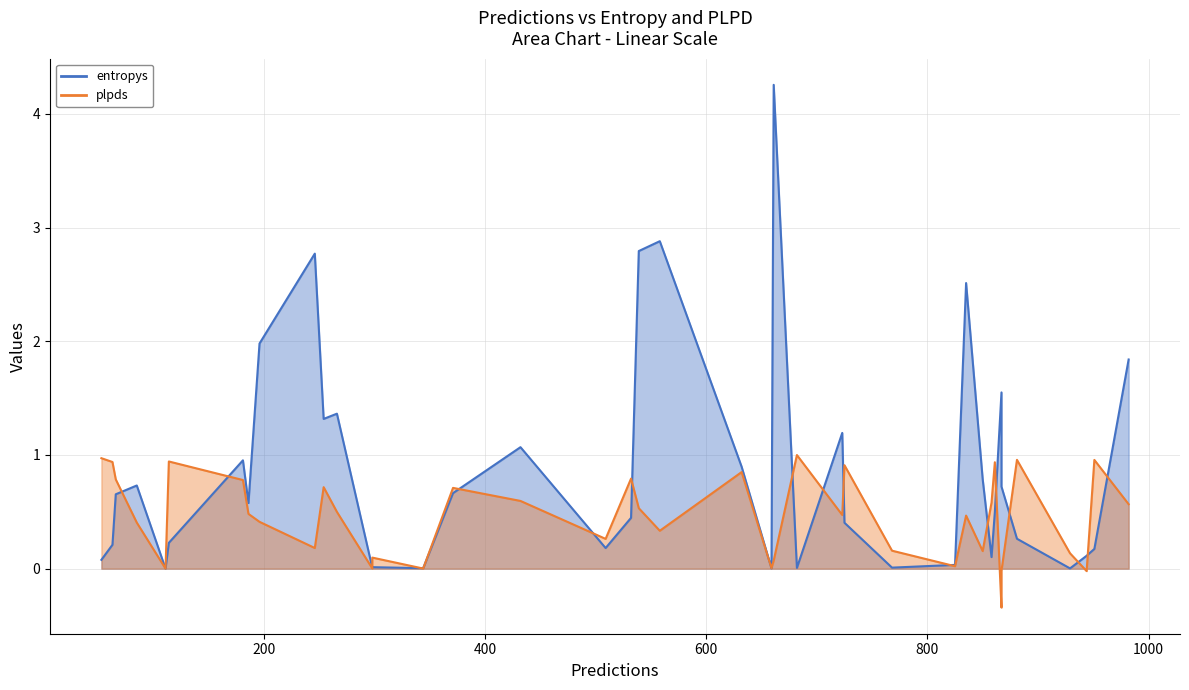

Which series ends up on top after the final intersection of plpds and entropys?

entropys